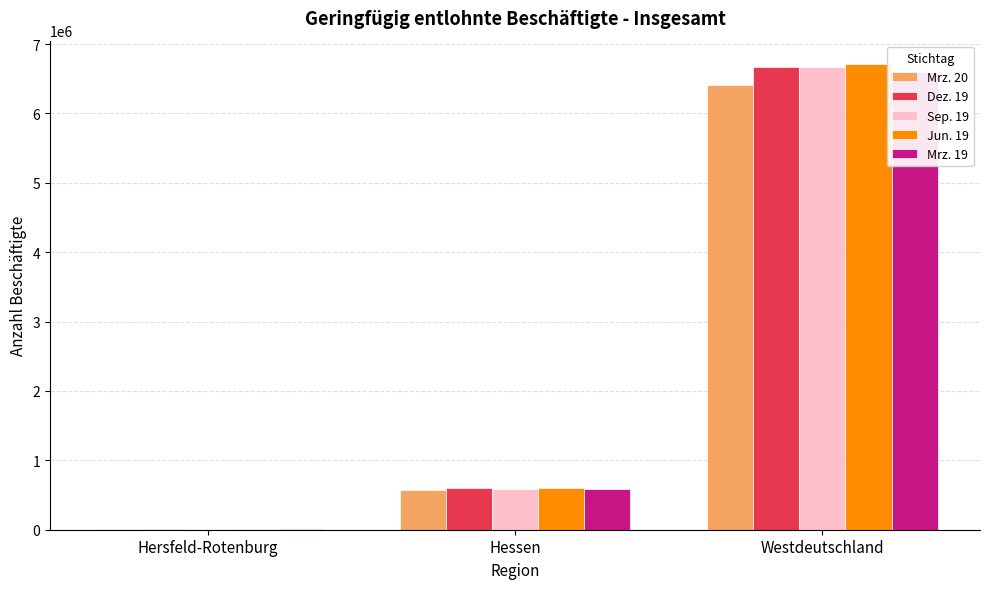

Read the Mrz. 20 value at Hessen.

570925